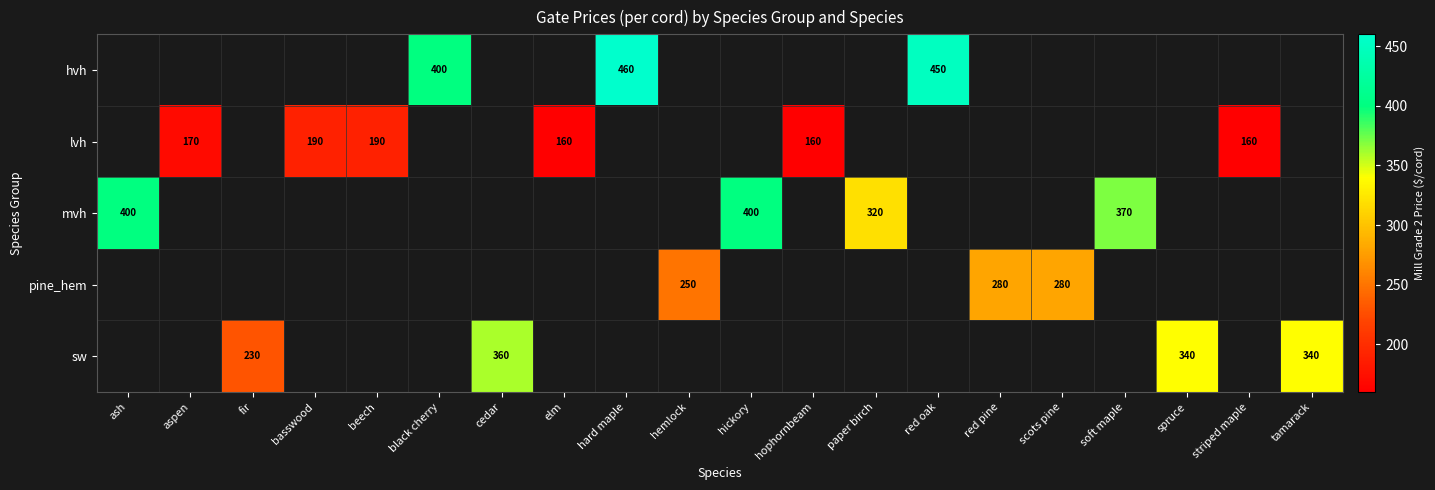

True or false: sw has a value of 340 at spruce.

True